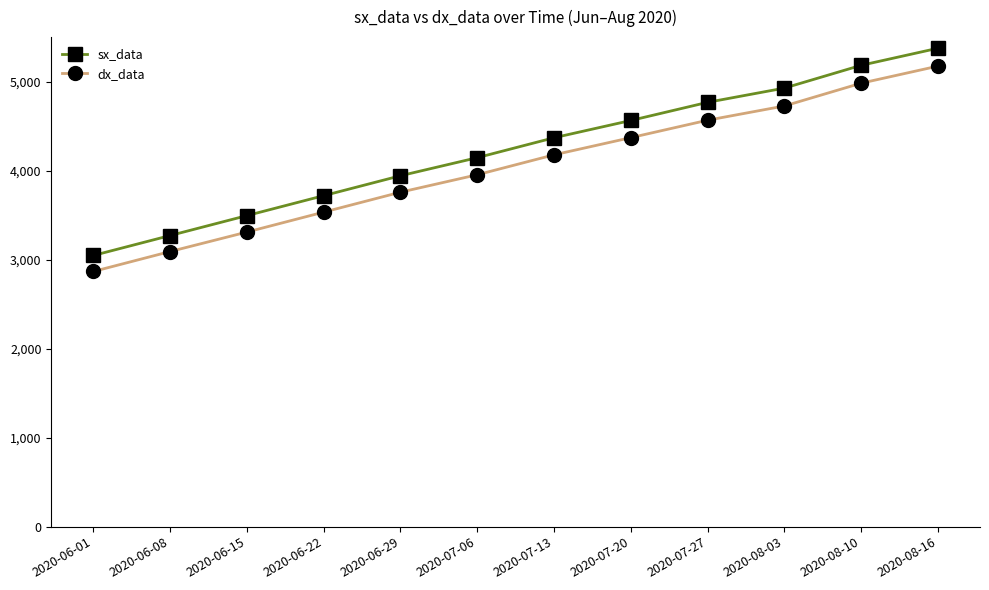

Between 2020-06-29 and 2020-08-03, which series saw the biggest shift?

sx_data